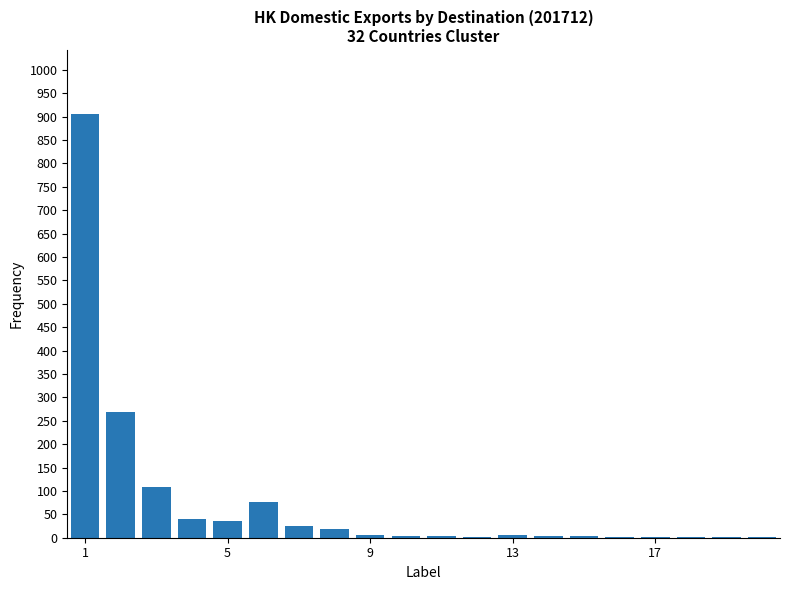

What is the sum of all values?

1514